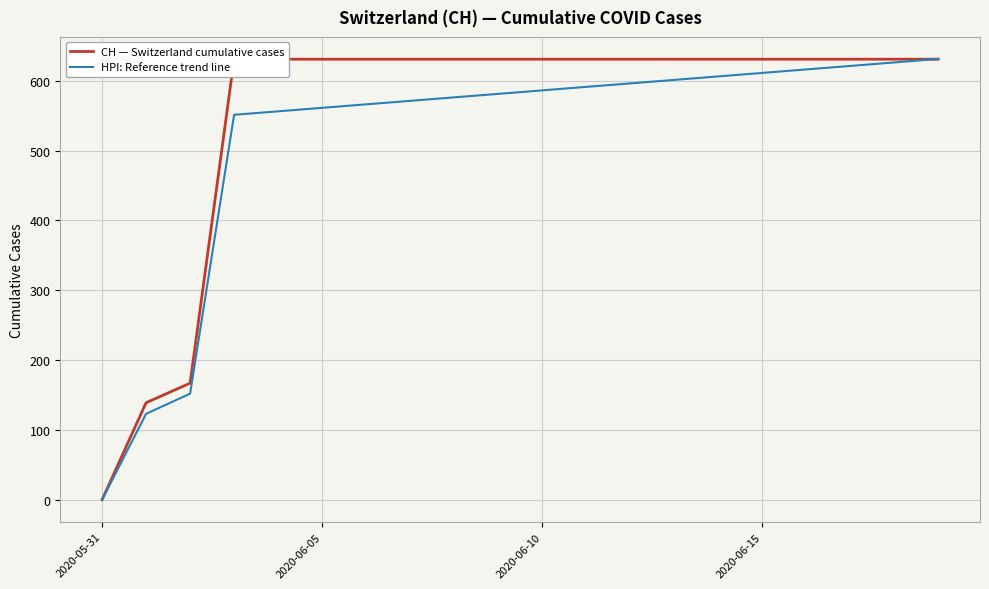

What is the average value of the HPI: Reference trend line series?

516.4